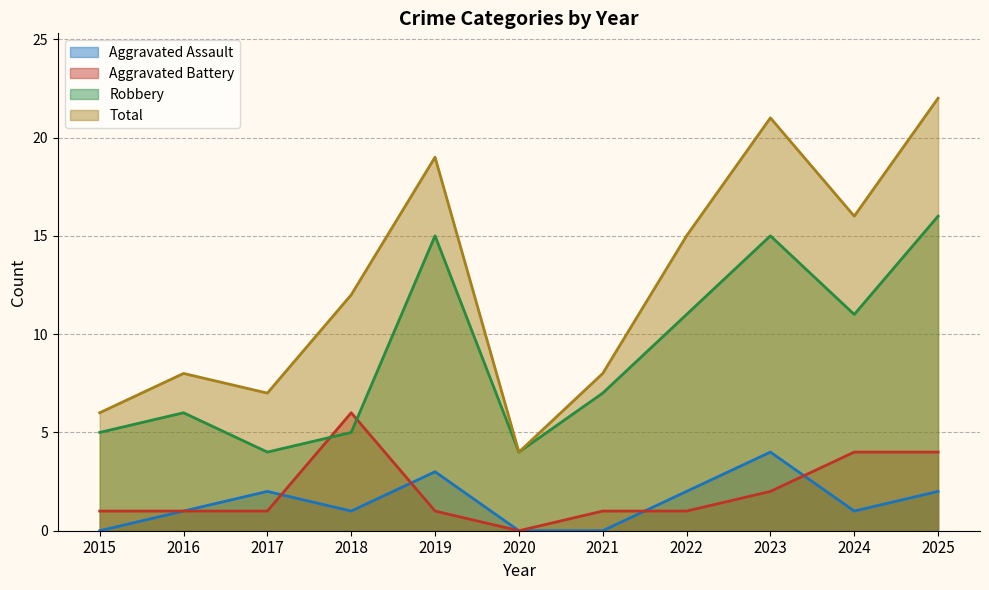

What is the difference between the highest and lowest values at 2020?

4